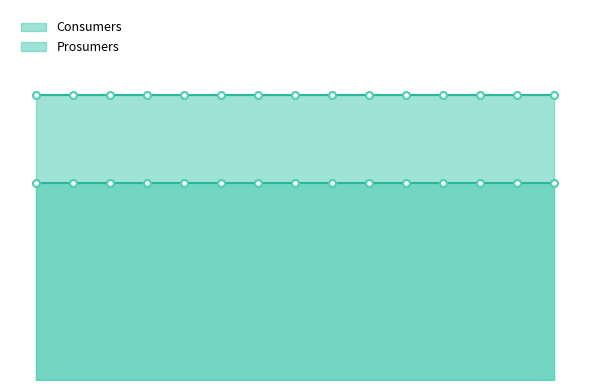

At 4, list the series in order from largest to smallest.

Consumers, Prosumers